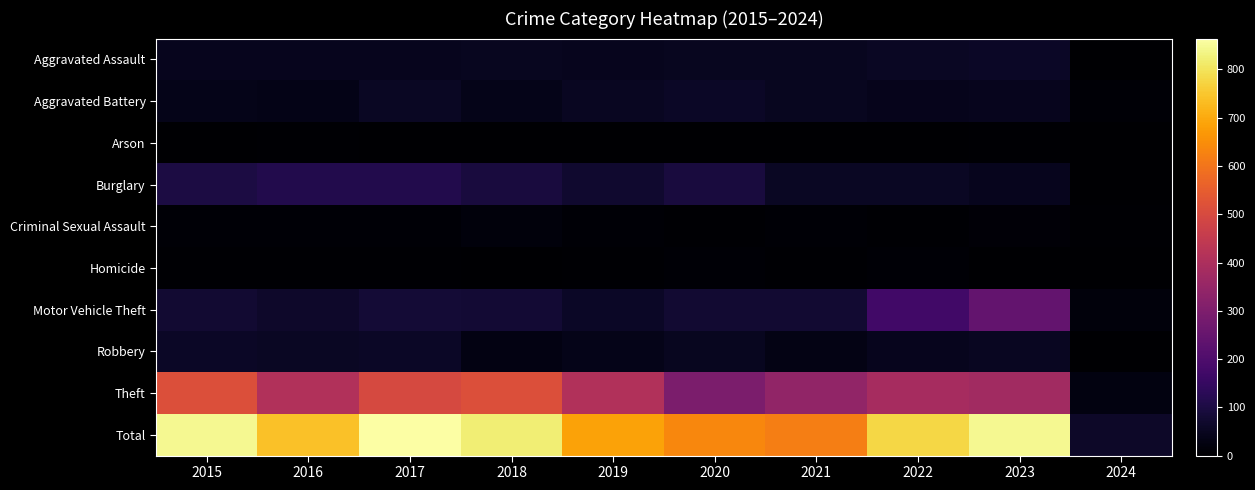

Which series has the widest spread of values?

Total